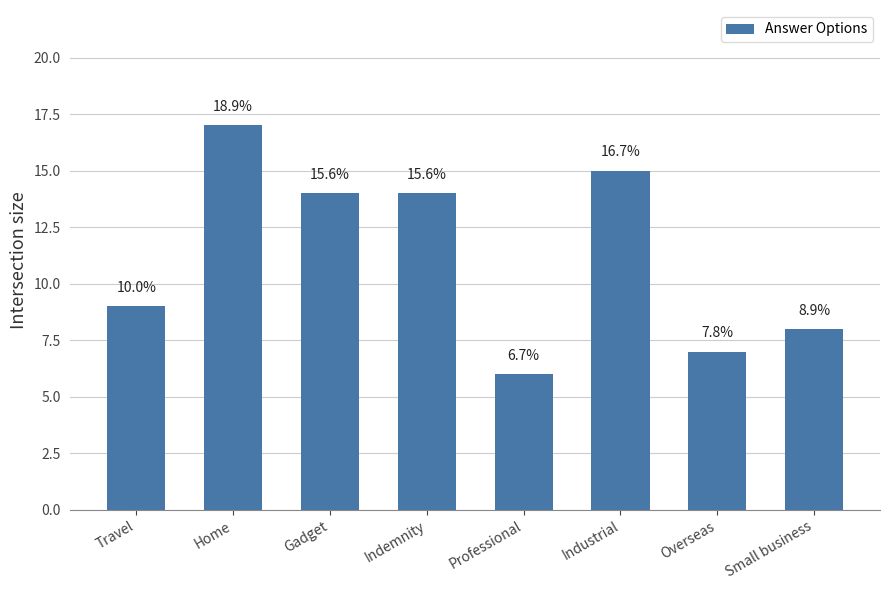

What is the label of the 4th bar from the left?

Indemnity